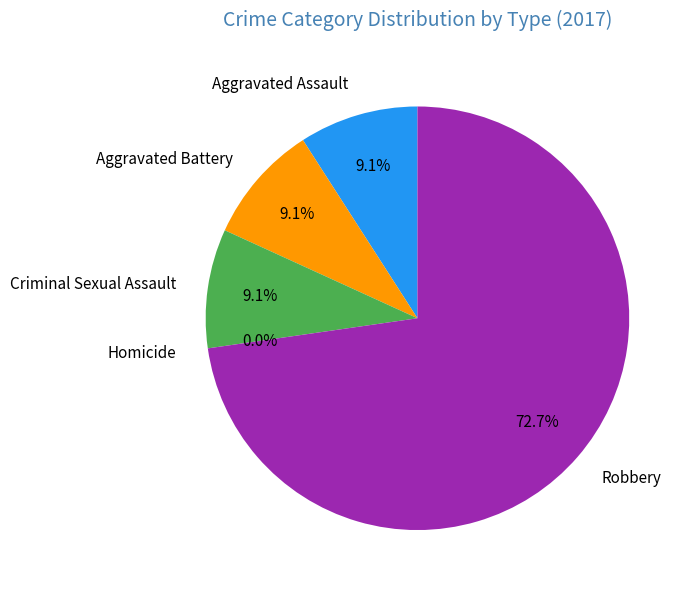

What percentage is the Aggravated Battery slice, to the nearest percent?

9%